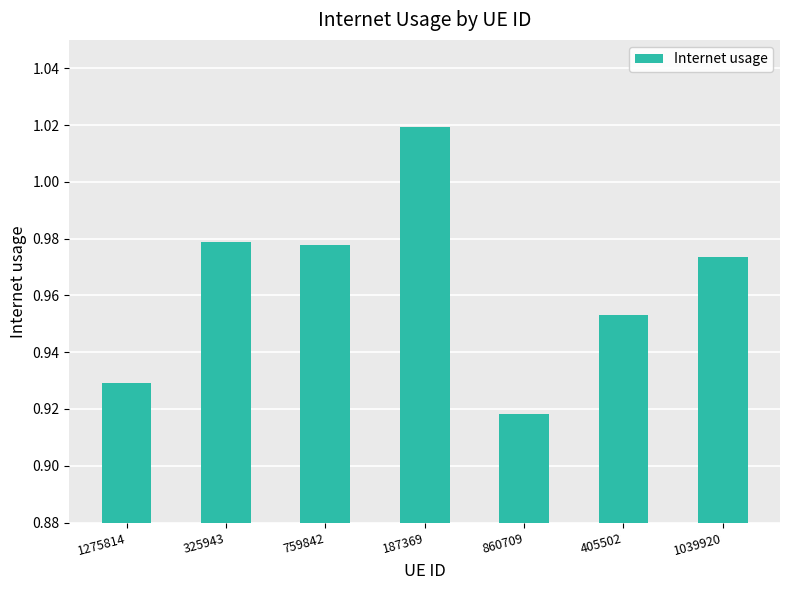

What is the sum of the values at 759842 and 860709?

1.9